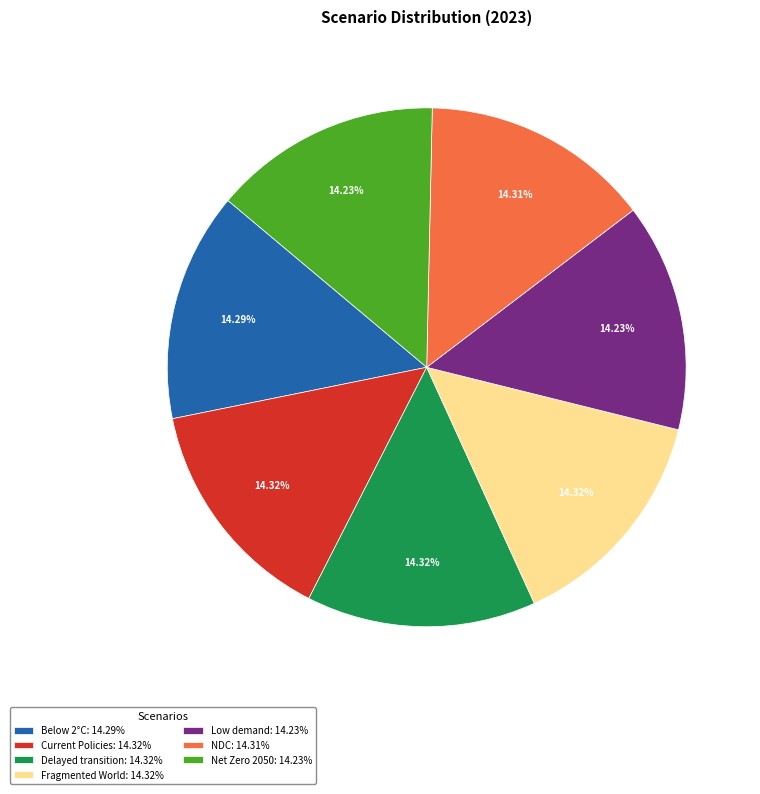

Does Delayed transition: 14.32% represent more than half of the total?

No